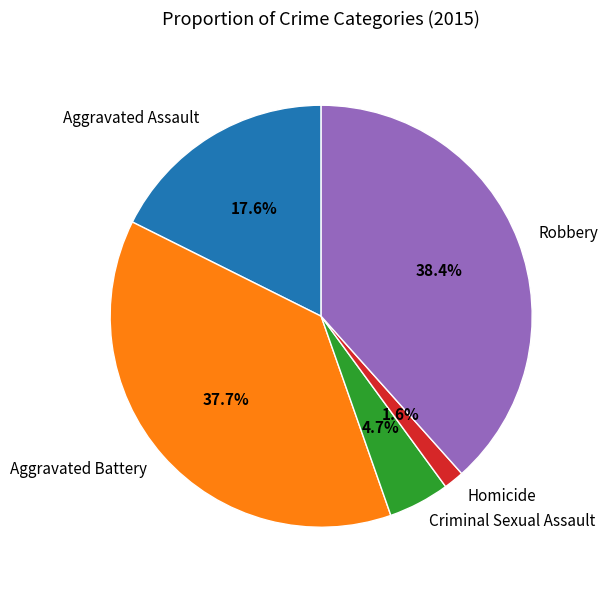

How many slices are in this pie chart?

5